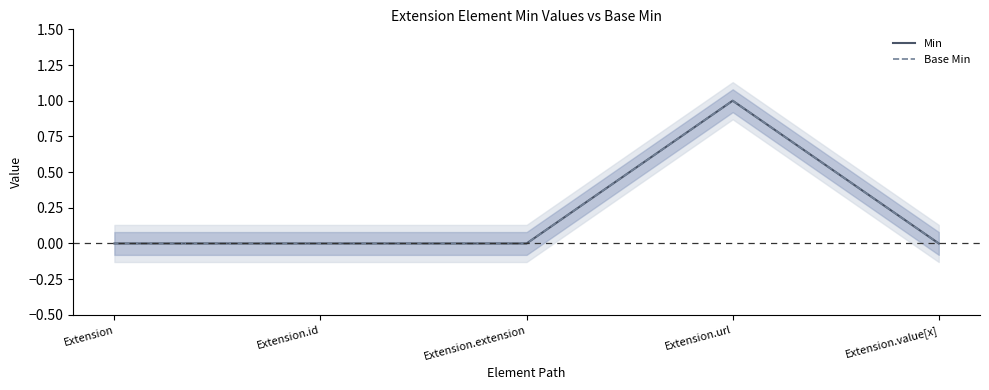

Rank the categories by Min value from lowest to highest.

Extension, Extension.id, Extension.extension, Extension.value[x], Extension.url